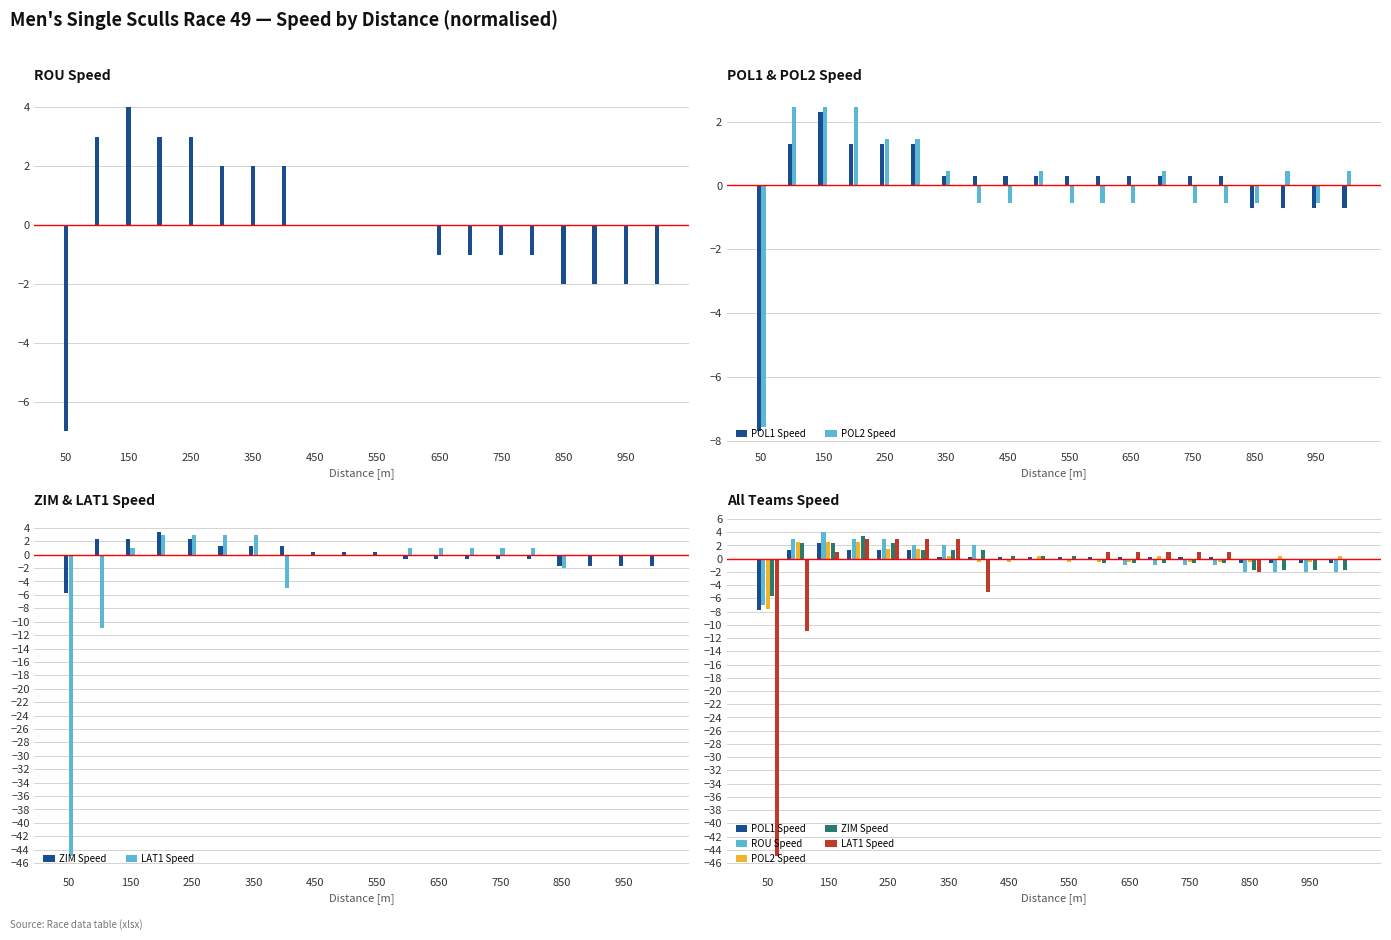

What is the difference between the POL2 Speed values at 19 and 12?

1.0